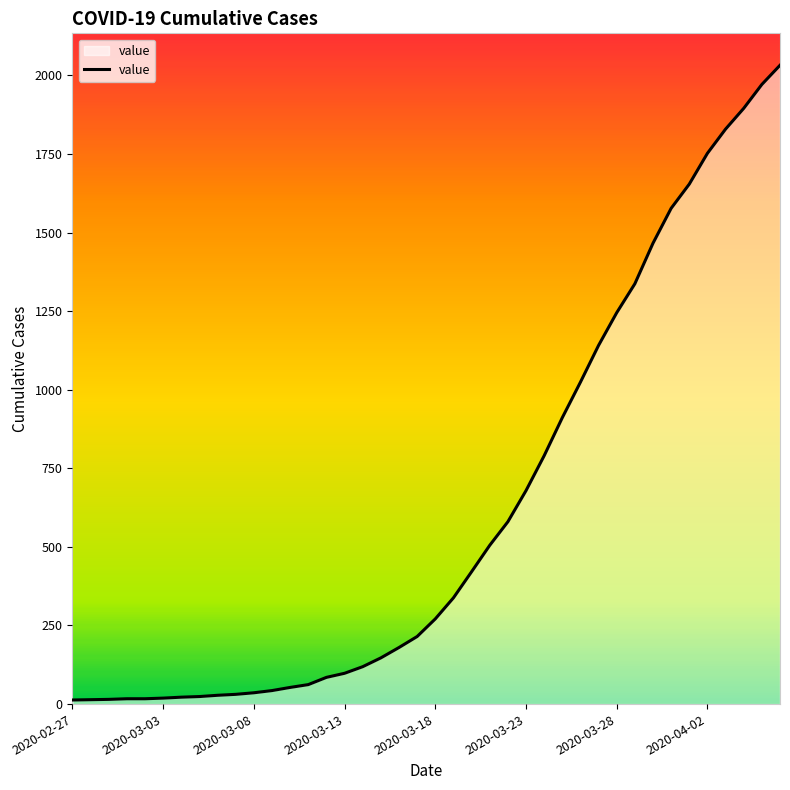

What is the difference between the maximum and minimum values?

2019